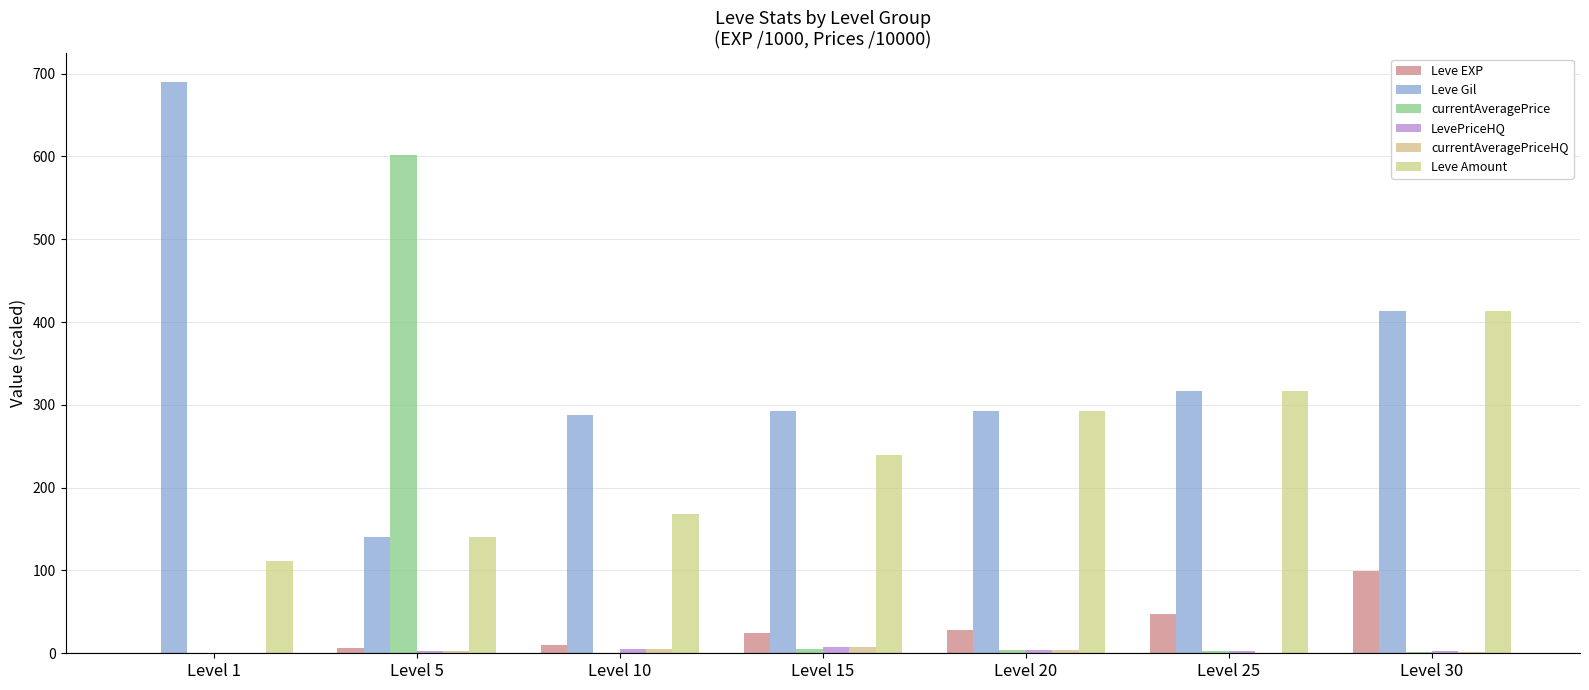

What is the sum of the Leve Amount values at Level 1 and Level 10?

280.0